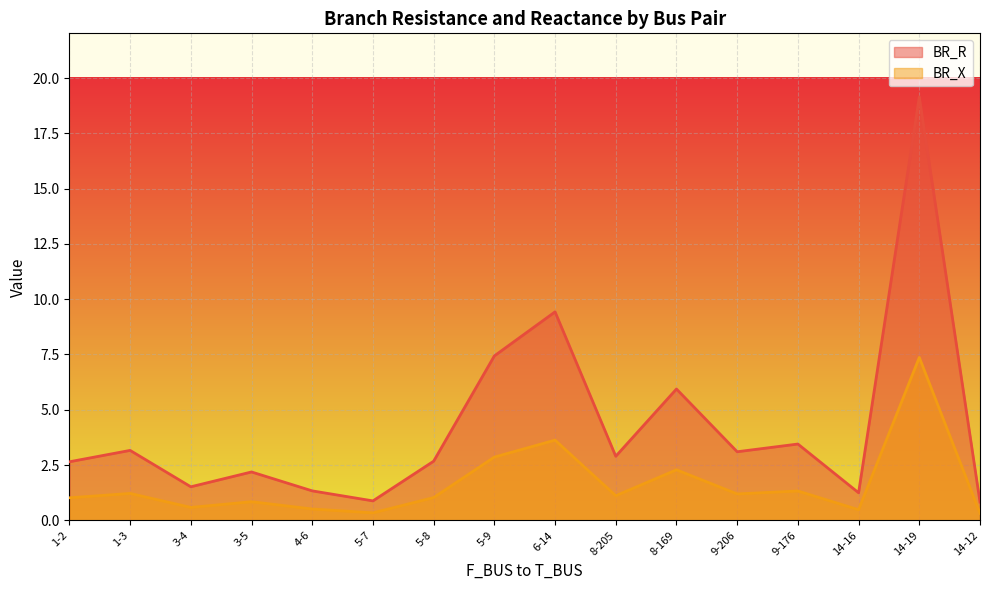

Which label corresponds to the largest value in the chart?

14-19